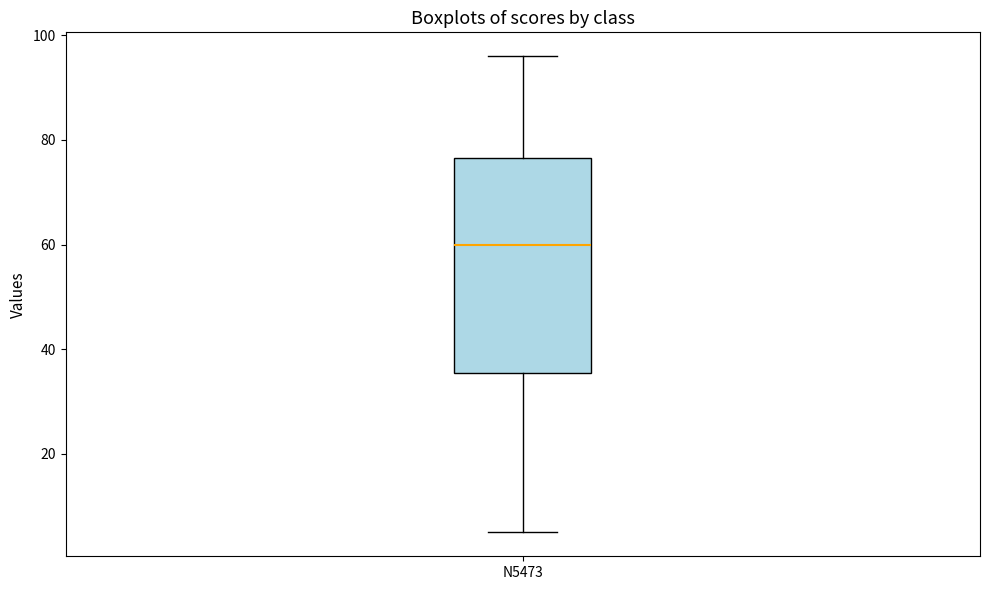

Read this box plot against the y-axis: the position of the median line, the range covered by the box, and the ends of both whiskers. The values are not printed on the chart, so give them approximately, as read against the axis.

median 60, box 36 to 76, whiskers 6 to 96